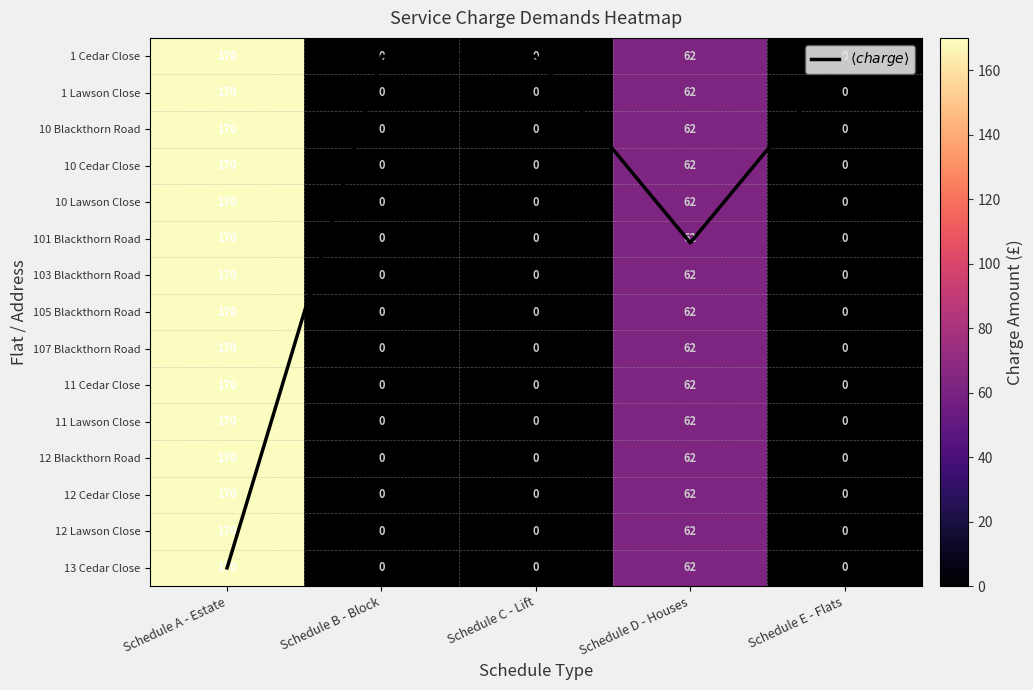

What is the maximum value shown in the chart?

170.0